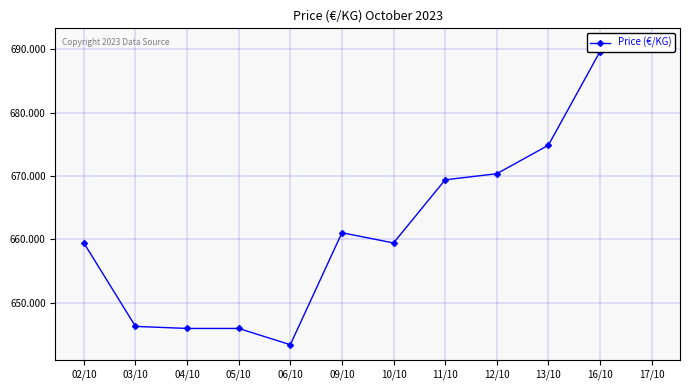

The chart shows a value of 1109.3 at 06/10. True or false?

False